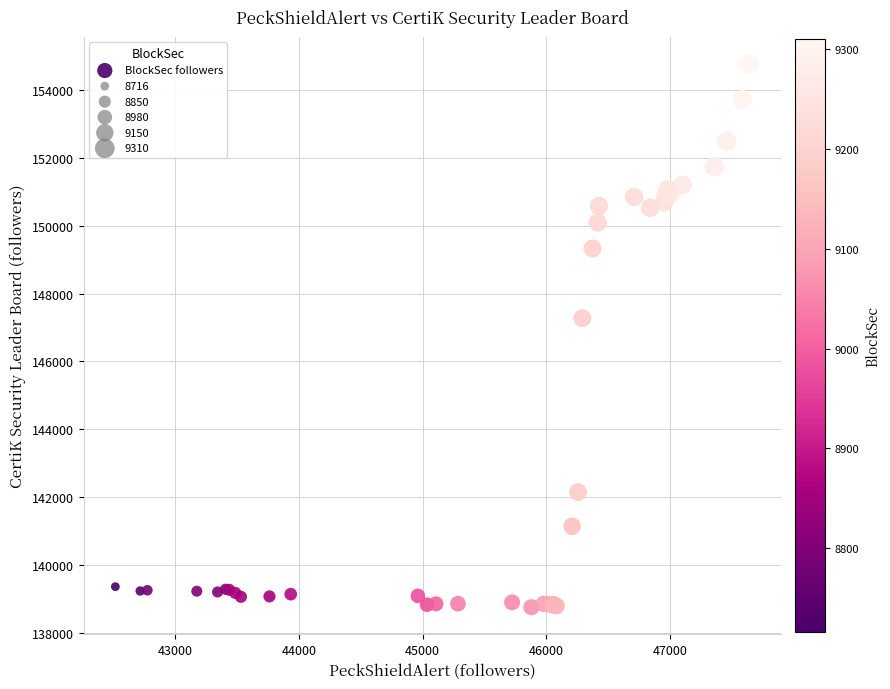

What Y value in the scatter plot is closest to 146763?

147276